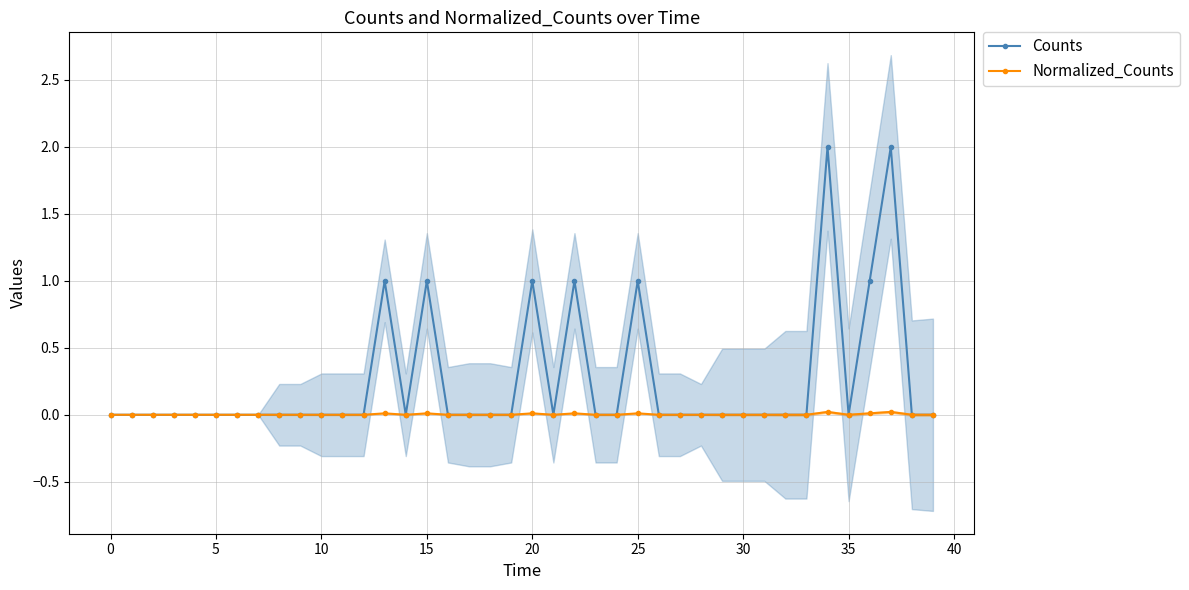

In Counts, how many points are lower than both neighbors (excluding endpoints)?

3